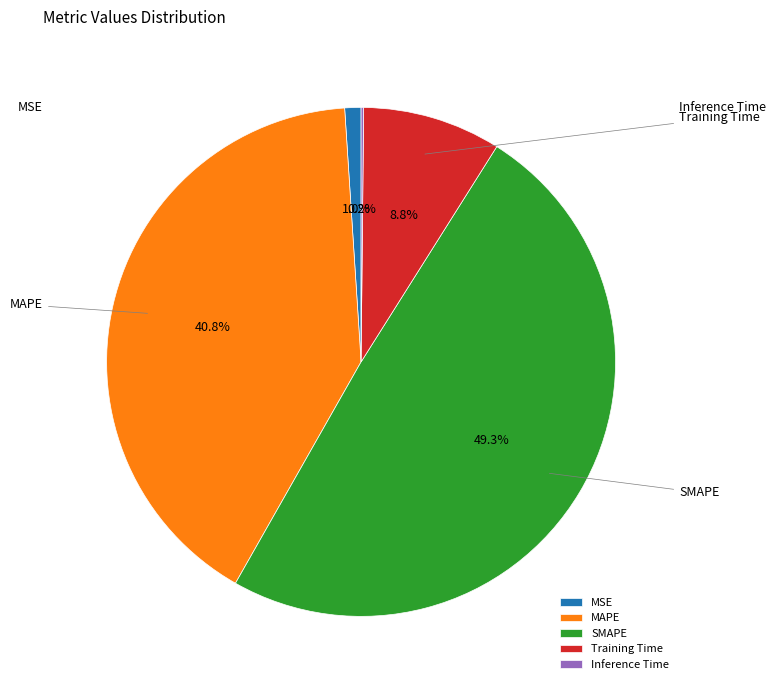

Is there a majority slice in this chart?

No